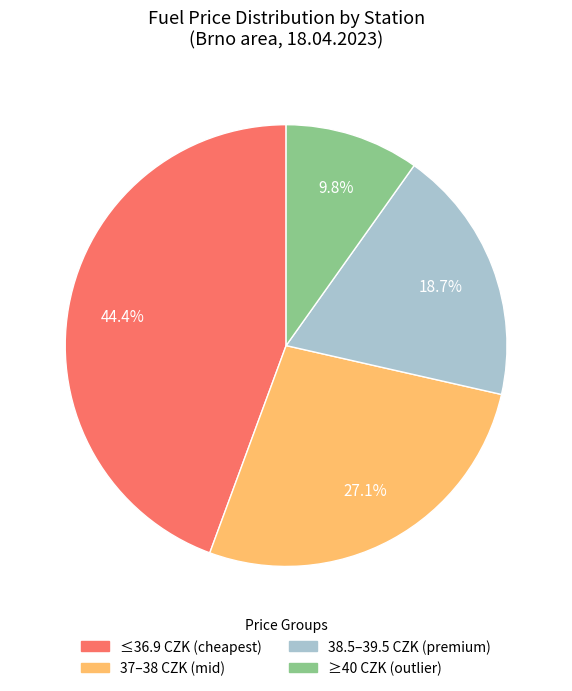

Does any single category account for the majority?

No